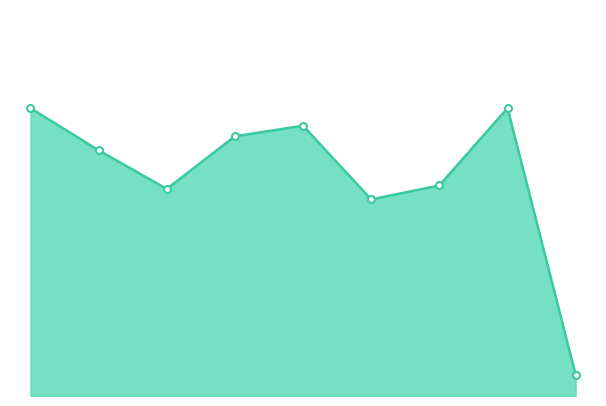

Does the chart have visible grid lines?

No